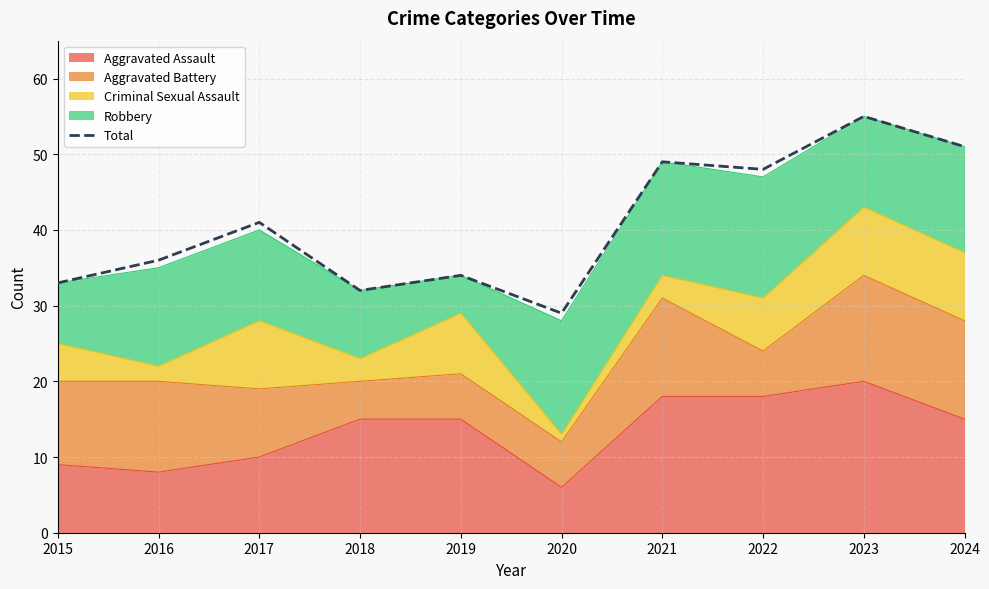

Rank the categories by value from lowest to highest.

2020, 2018, 2015, 2019, 2016, 2017, 2022, 2021, 2024, 2023